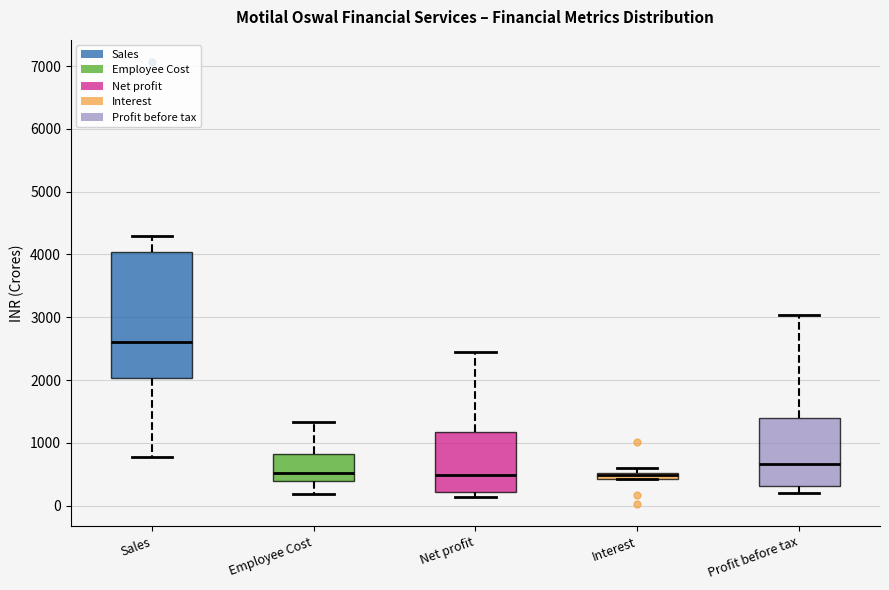

Comparing the boxes themselves (not the whiskers), which one is the tallest?

Sales